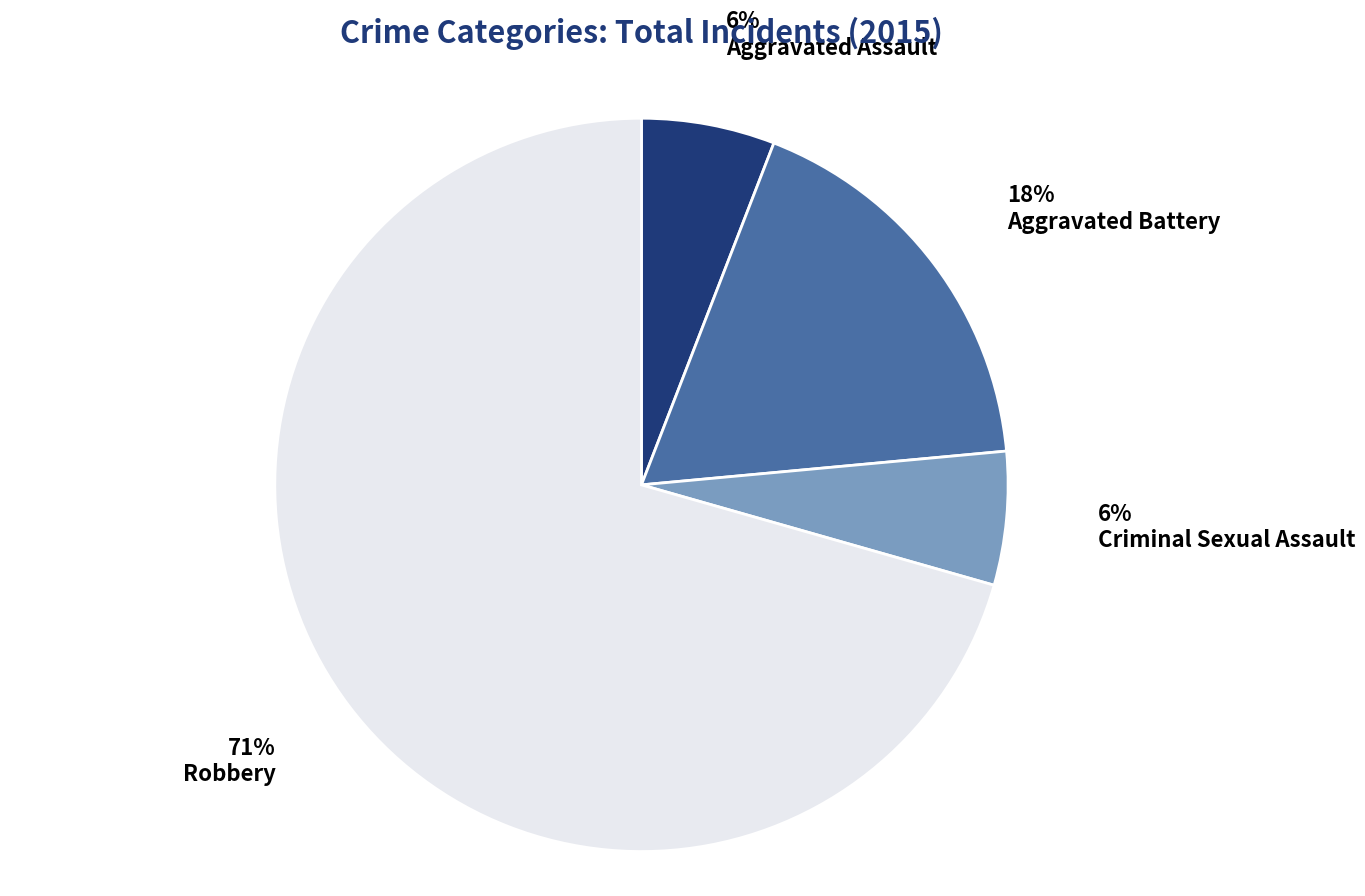

Which slice represents more than half of the pie?

Robbery